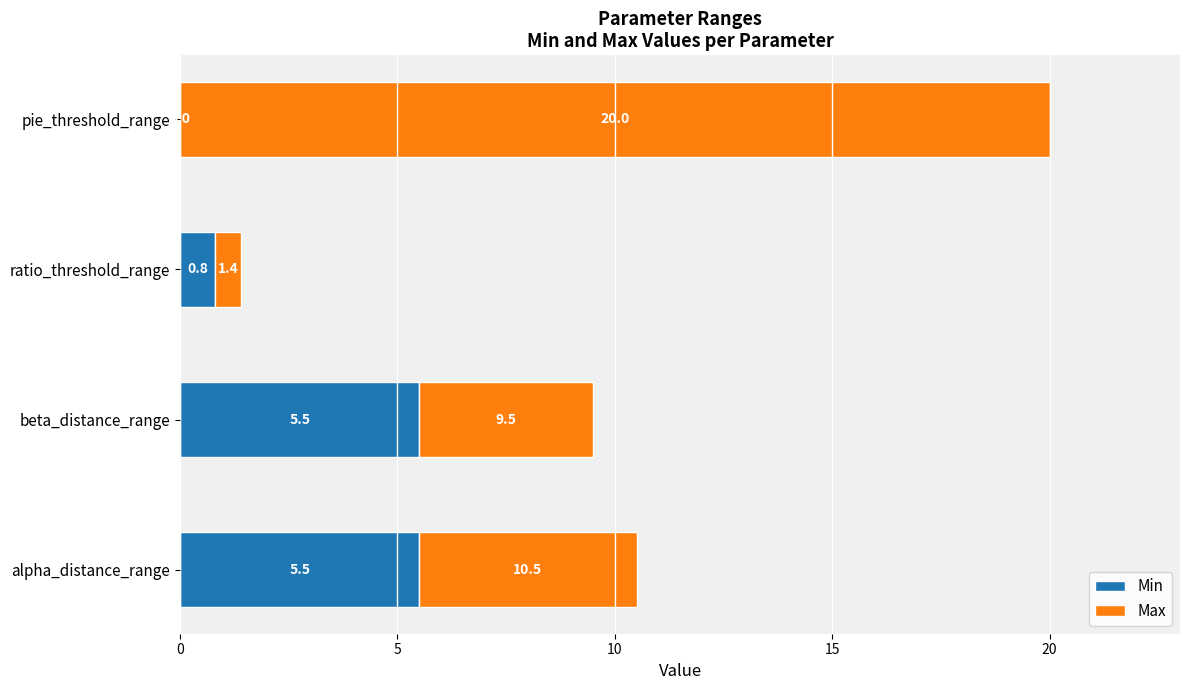

What is the highest value of the Min series?

5.5